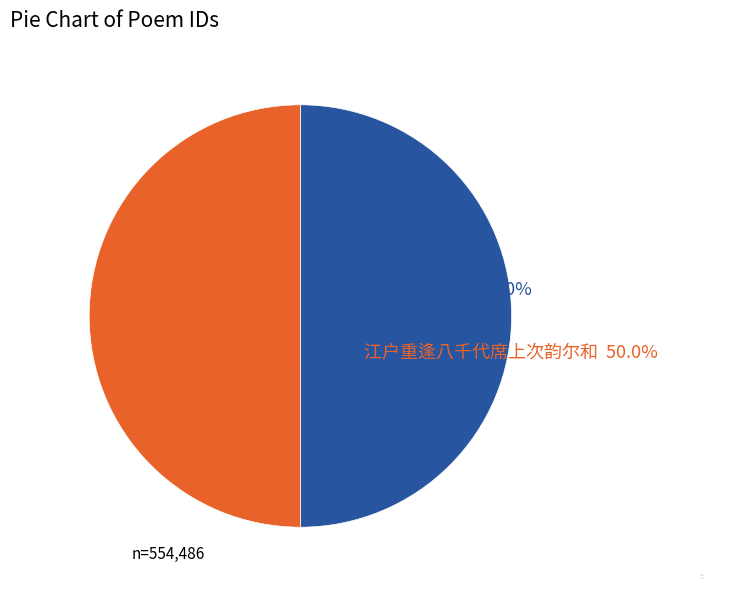

Count the number of slices in the pie.

2